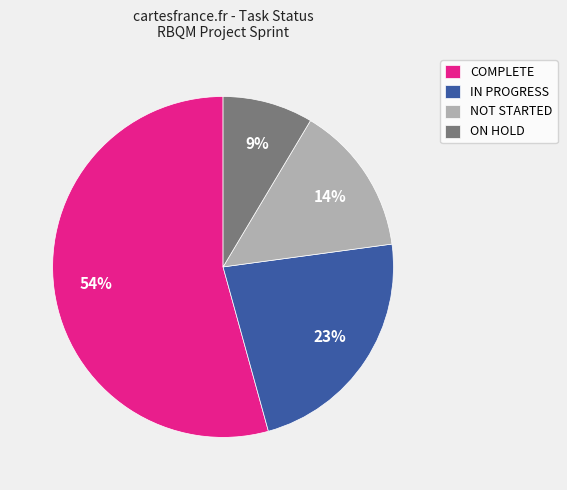

To the nearest percent, what is the average slice percentage?

25%